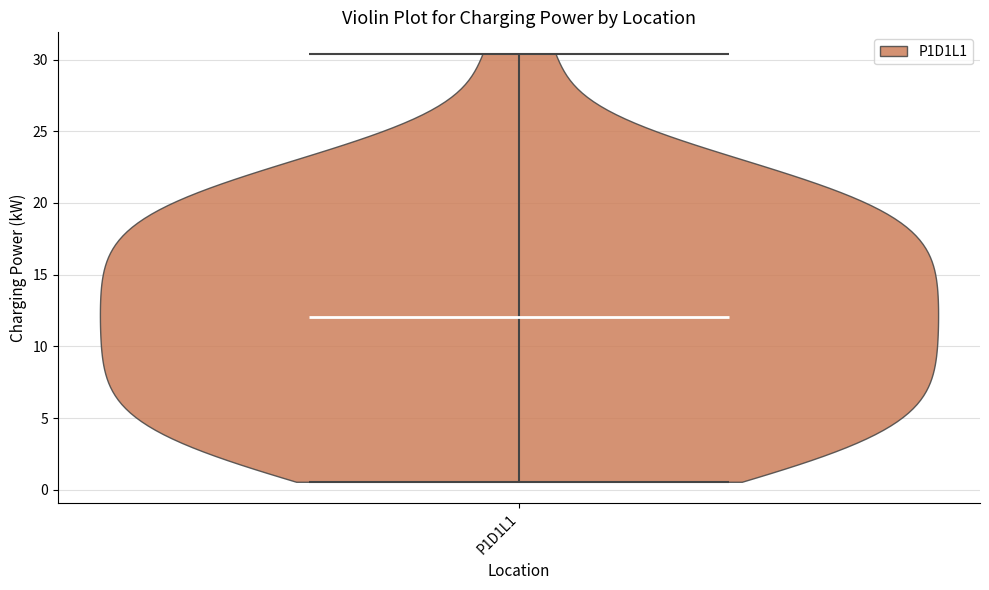

Where does the median line of the violin for P1D1L1 sit on the y-axis? The values are not printed on the chart, so give them approximately, as read against the axis.

12.0